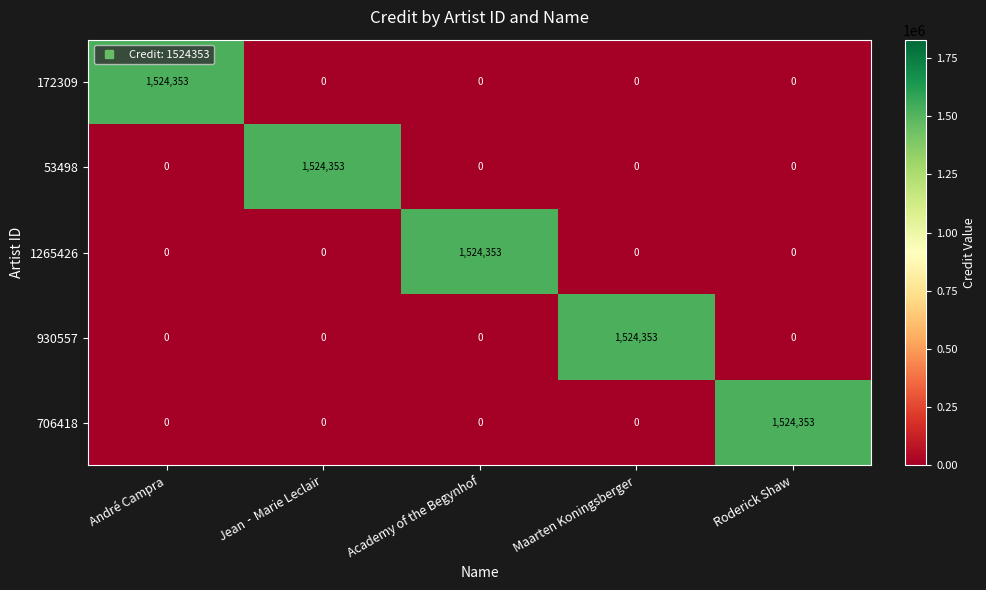

What is the difference between the highest and lowest values at Maarten Koningsberger?

1524353